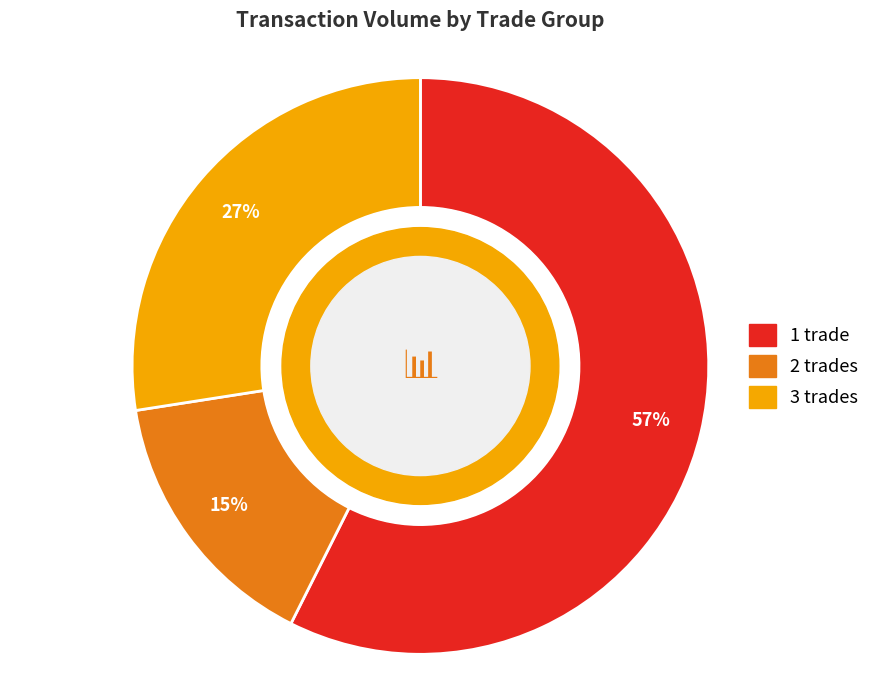

Is there any slice that represents more than half of the pie?

Yes